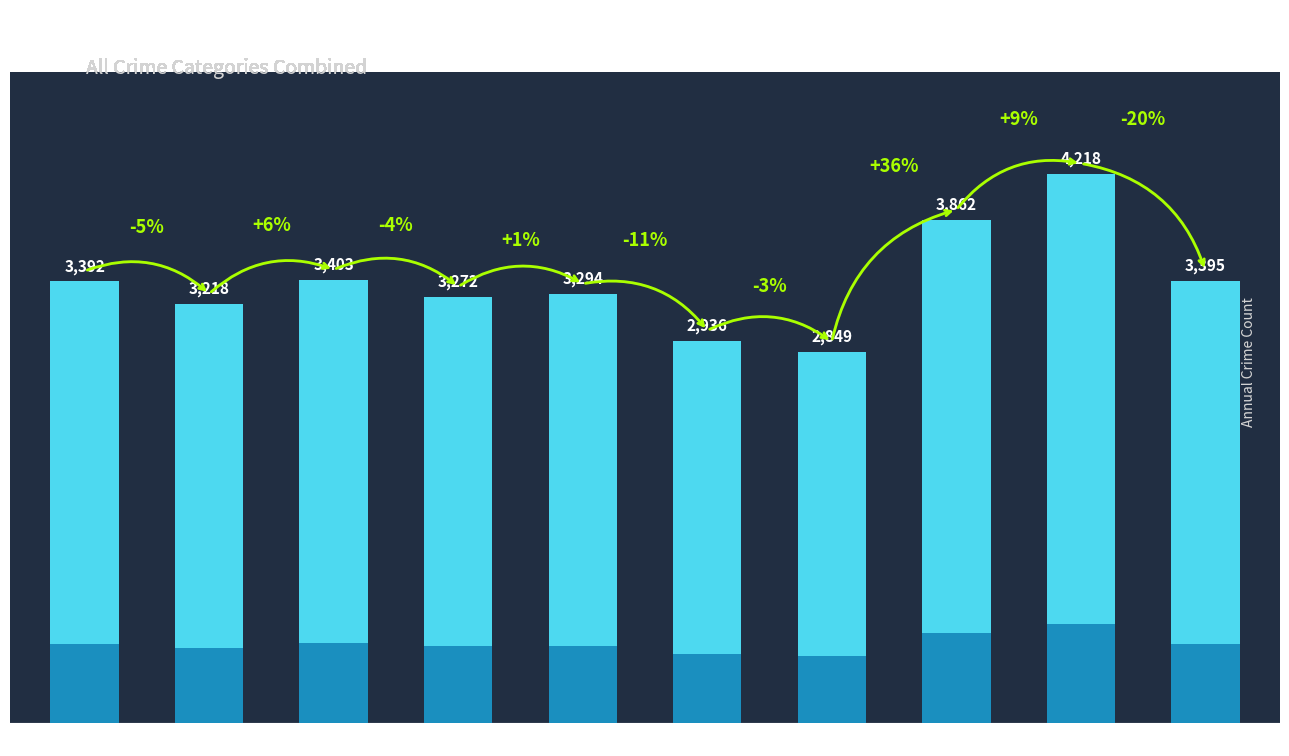

Approximately how many times larger is the value at 2017 compared to 2015?

1.0